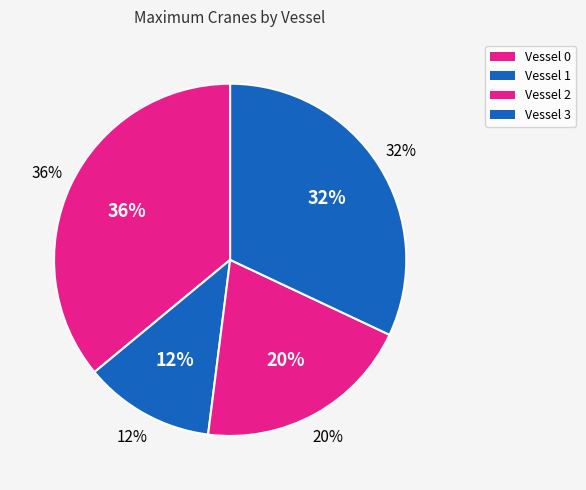

How many slices are in this pie chart?

4